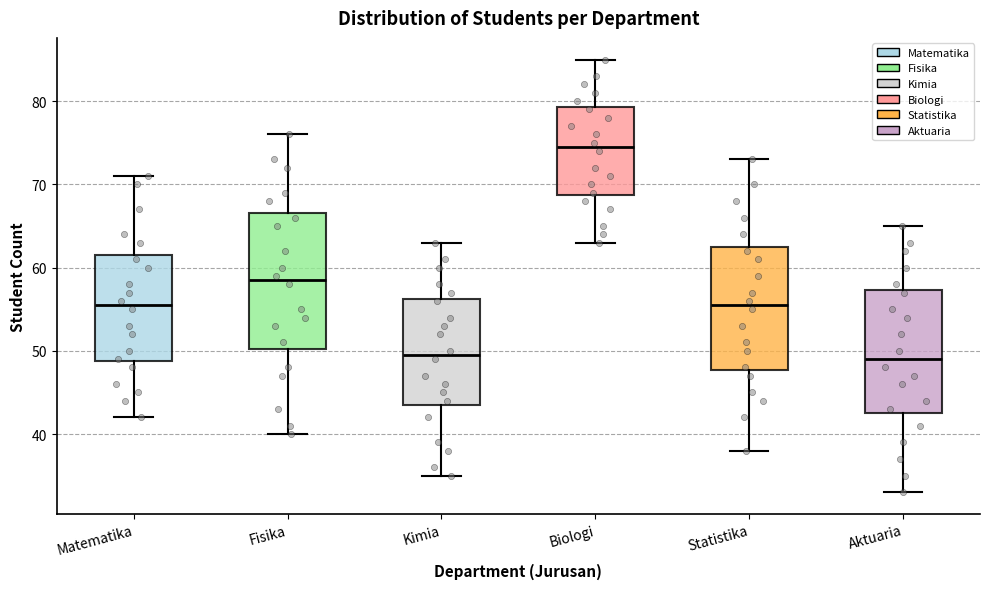

Where is the upper edge of the box for Kimia on the y-axis? The values are not printed on the chart, so give them approximately, as read against the axis.

56